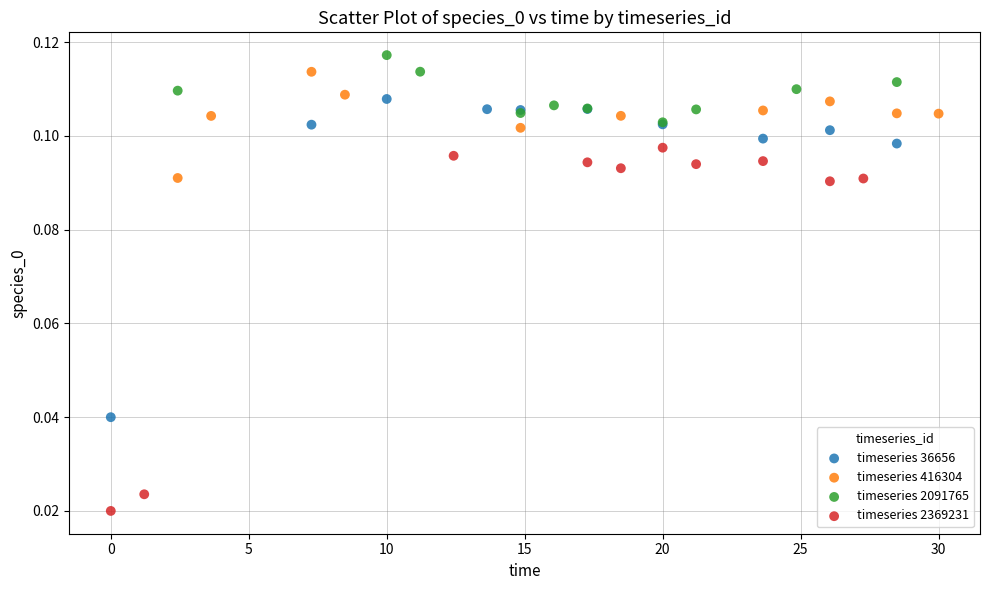

Which series contains the lowest Y value?

timeseries 2369231